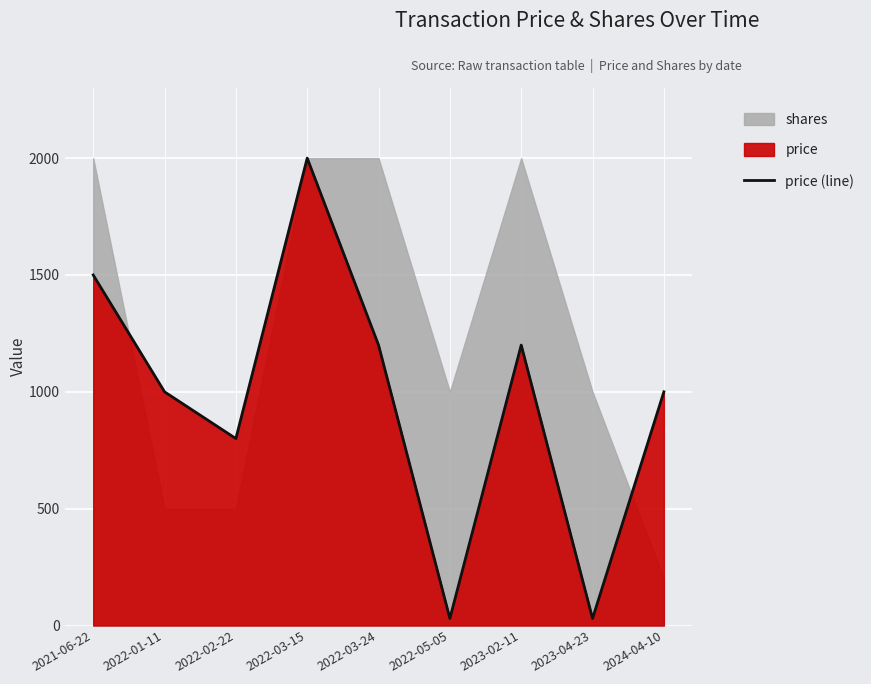

Count the number of categories in the chart.

9